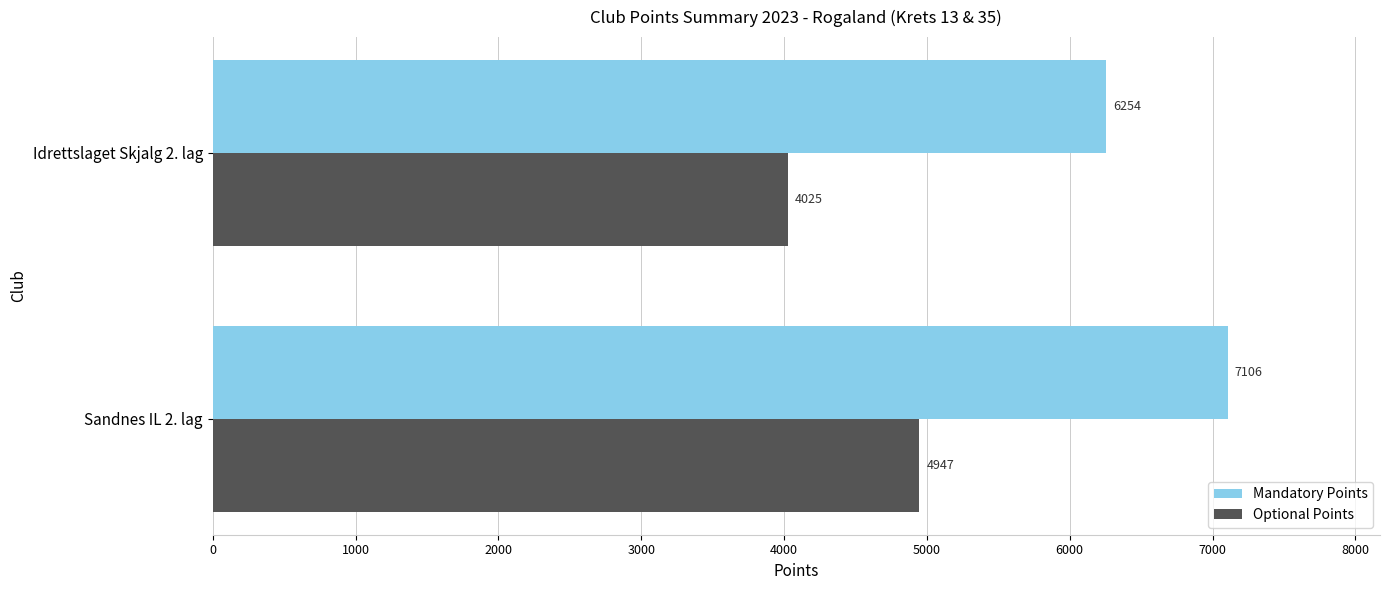

Which category has the highest value in the Optional Points series?

Sandnes IL 2. lag